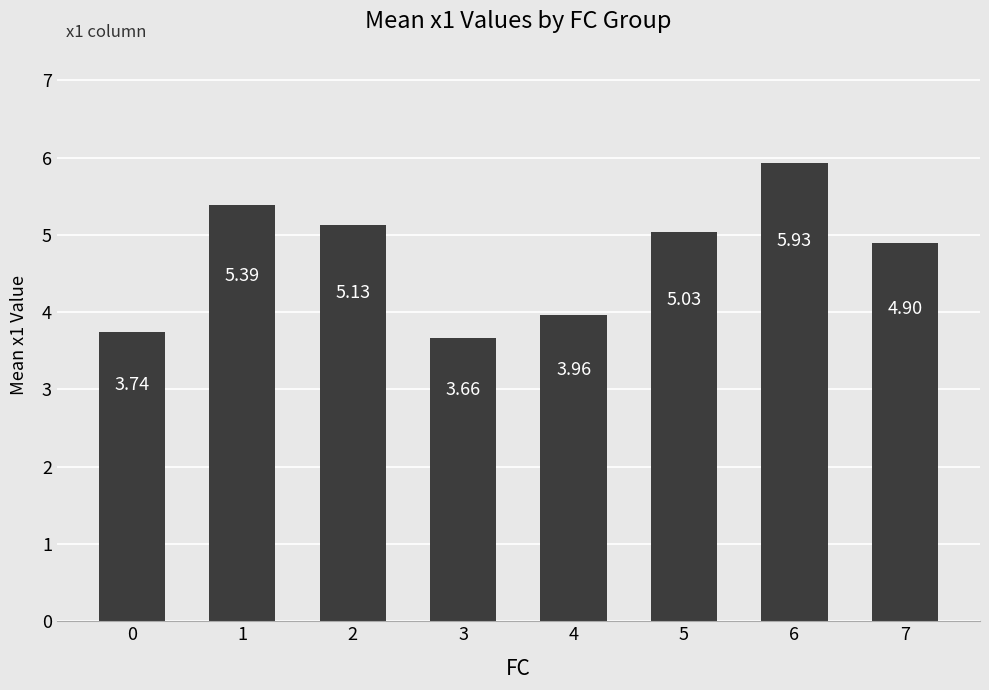

How many series are shown in this chart?

1